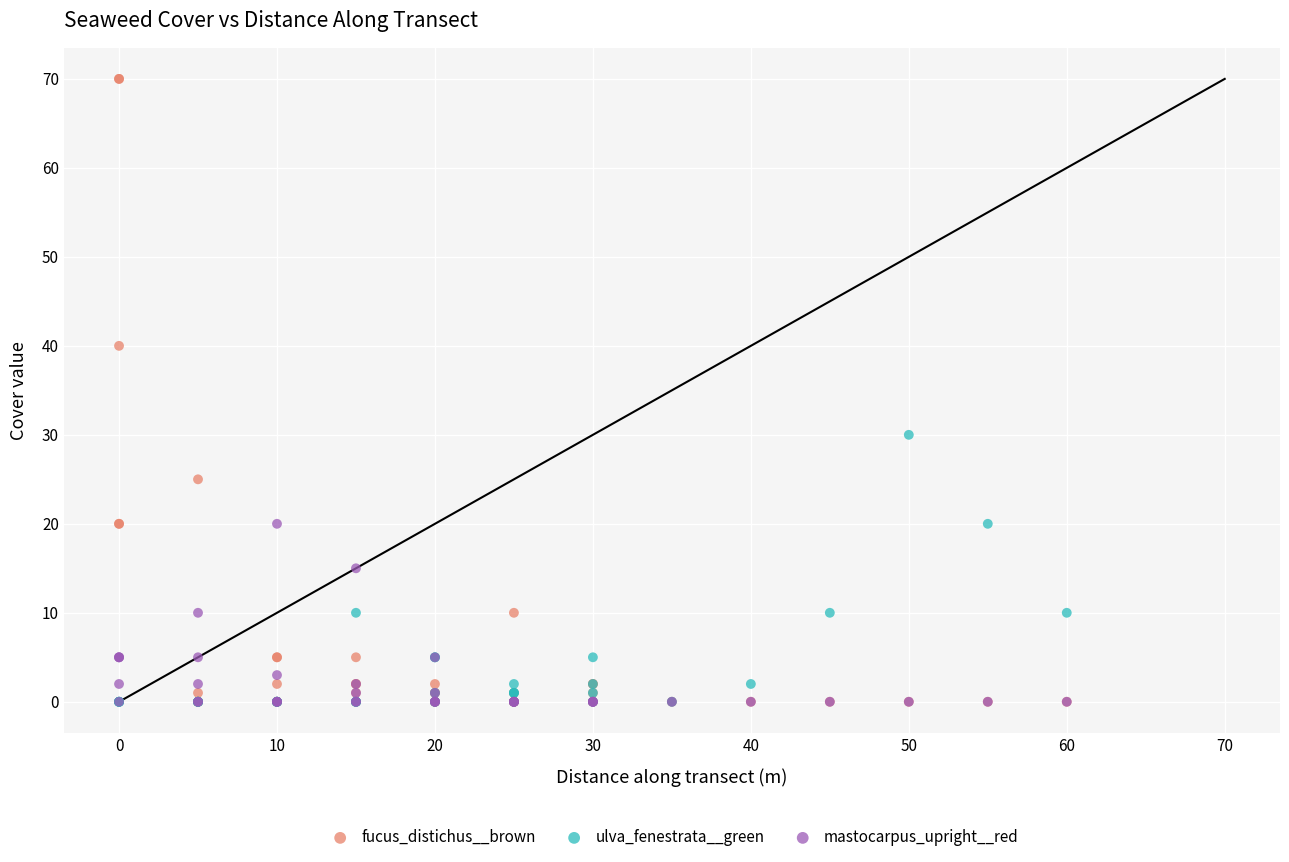

Which series contains the highest Y value?

fucus_distichus__brown